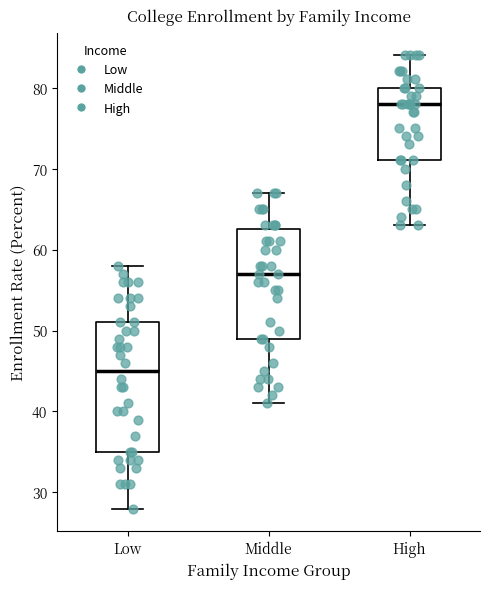

Where does the median line of the box for High sit on the y-axis? The values are not printed on the chart, so give them approximately, as read against the axis.

78